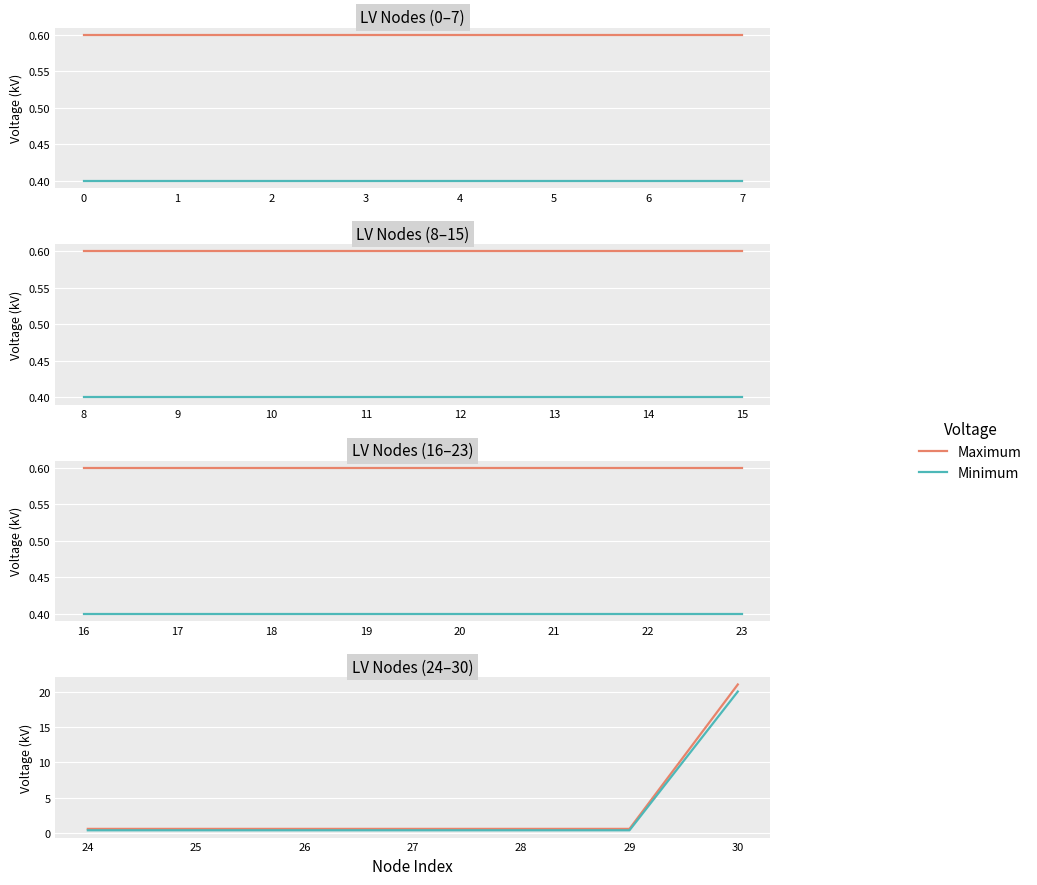

What is the total value across all series at 28?

1.0